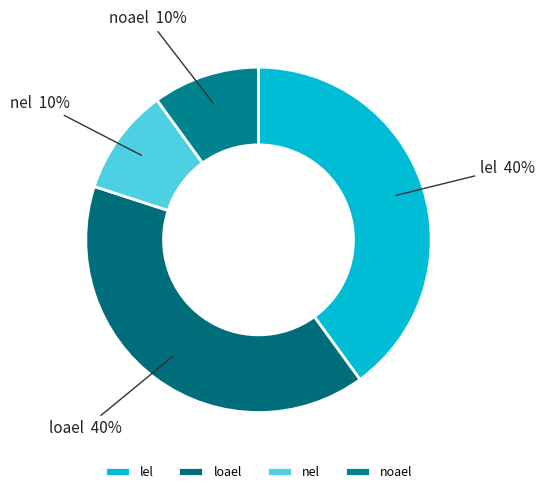

Is it true that nel is 10% of the pie?

True